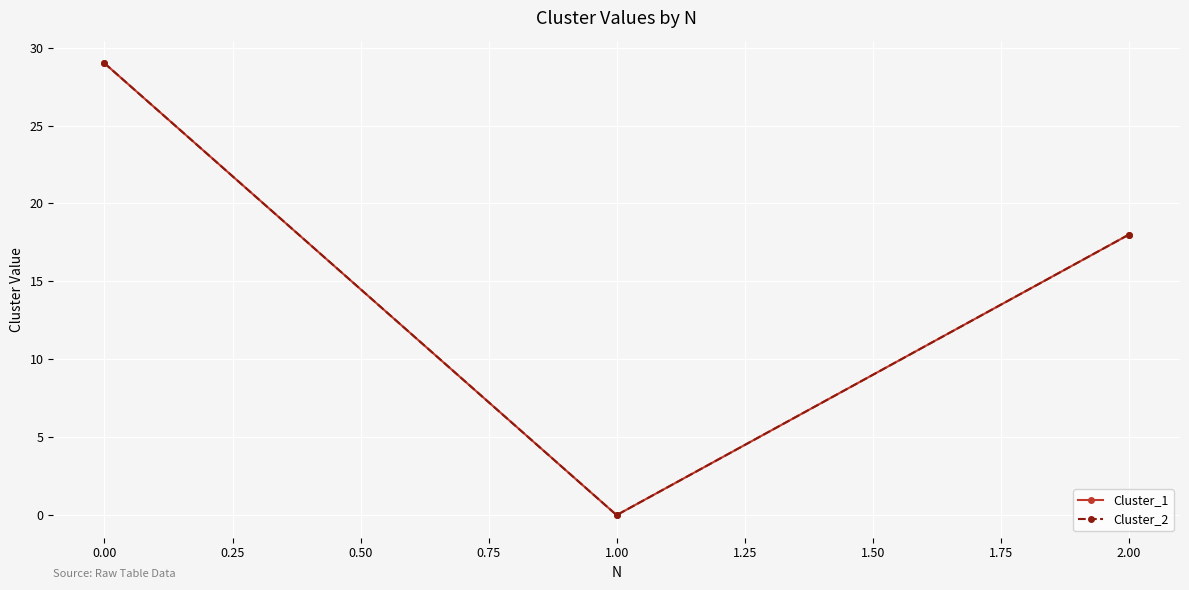

What is the average value of the Cluster_1 series?

16